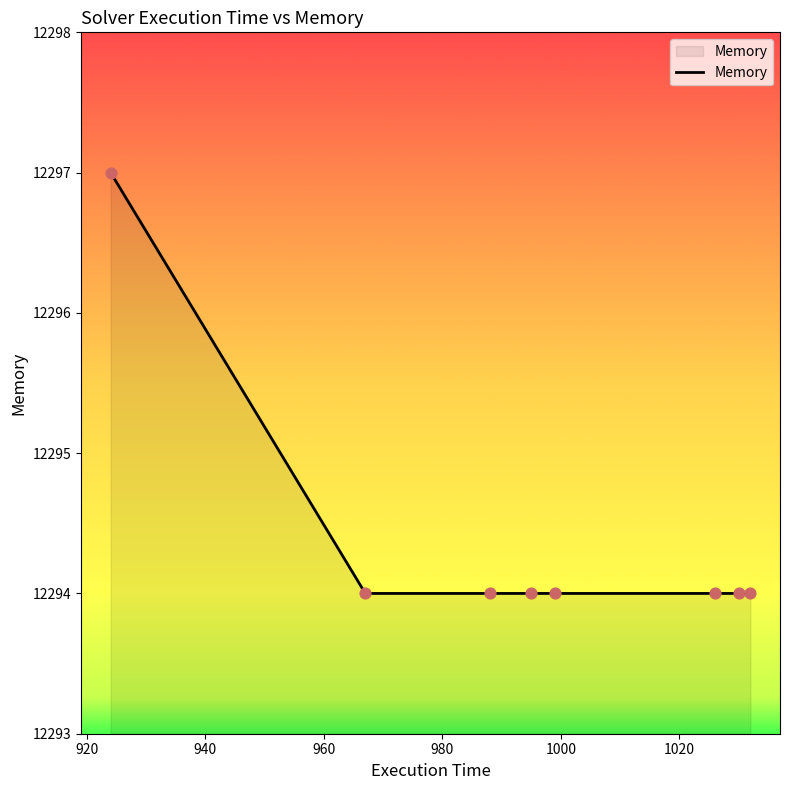

What is the difference between the maximum and minimum values?

3